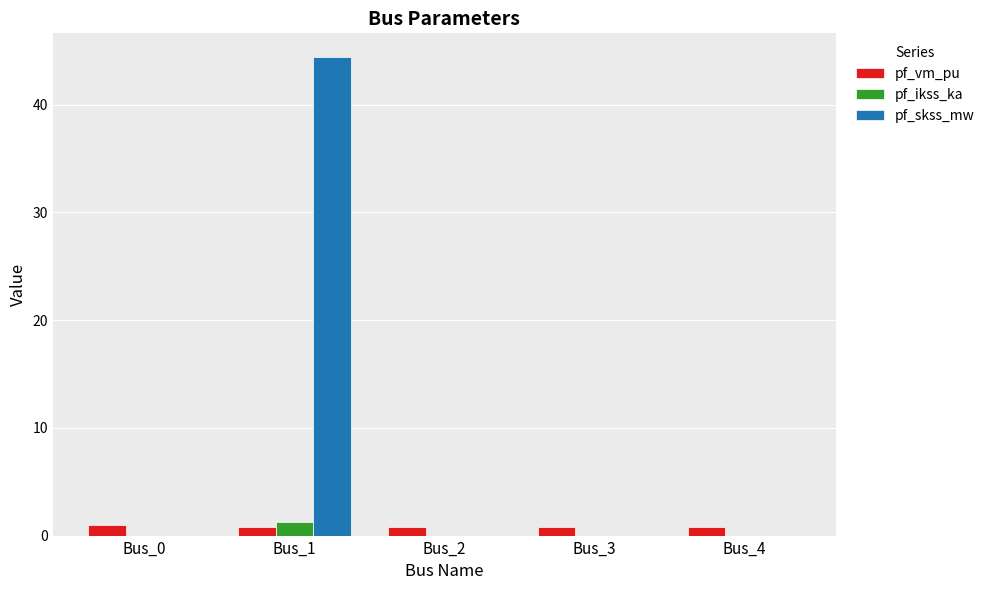

The pf_skss_mw series shows 44.4 at Bus_1. True or false?

True